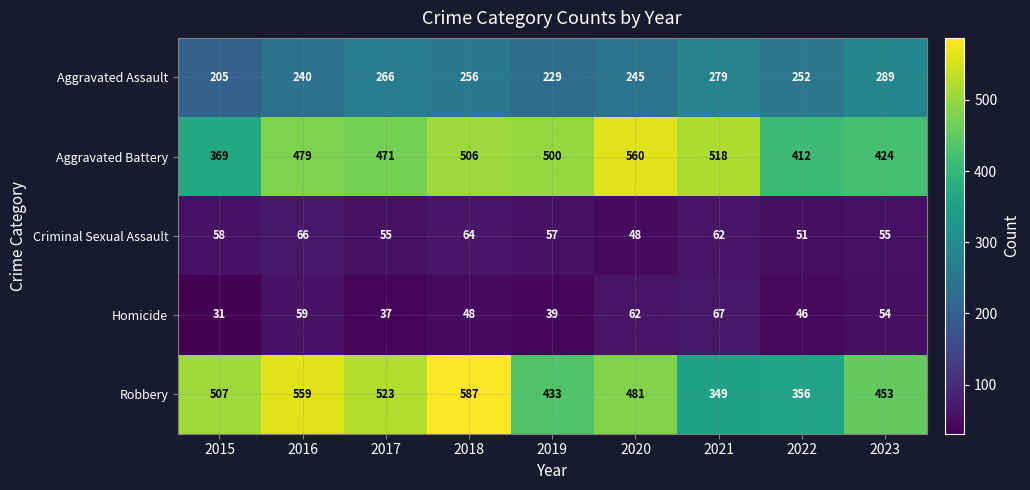

At 2023, list the series in order from largest to smallest.

Robbery, Aggravated Battery, Aggravated Assault, Criminal Sexual Assault, Homicide